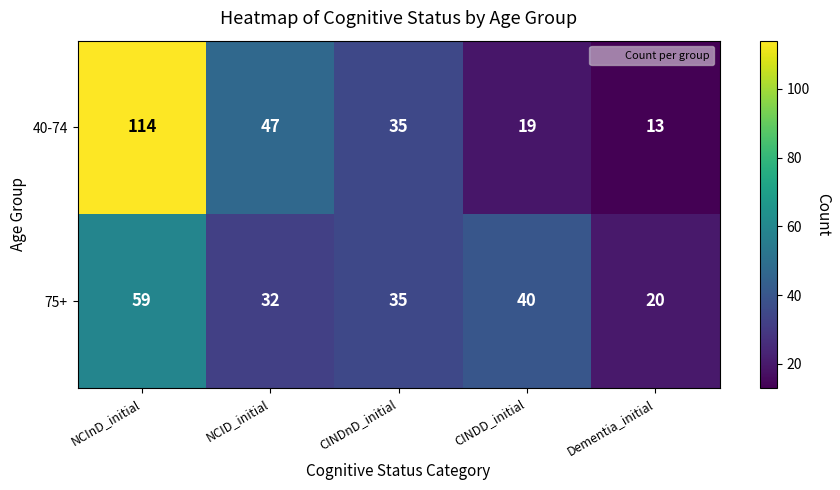

What is the sum of all 40-74 values?

228